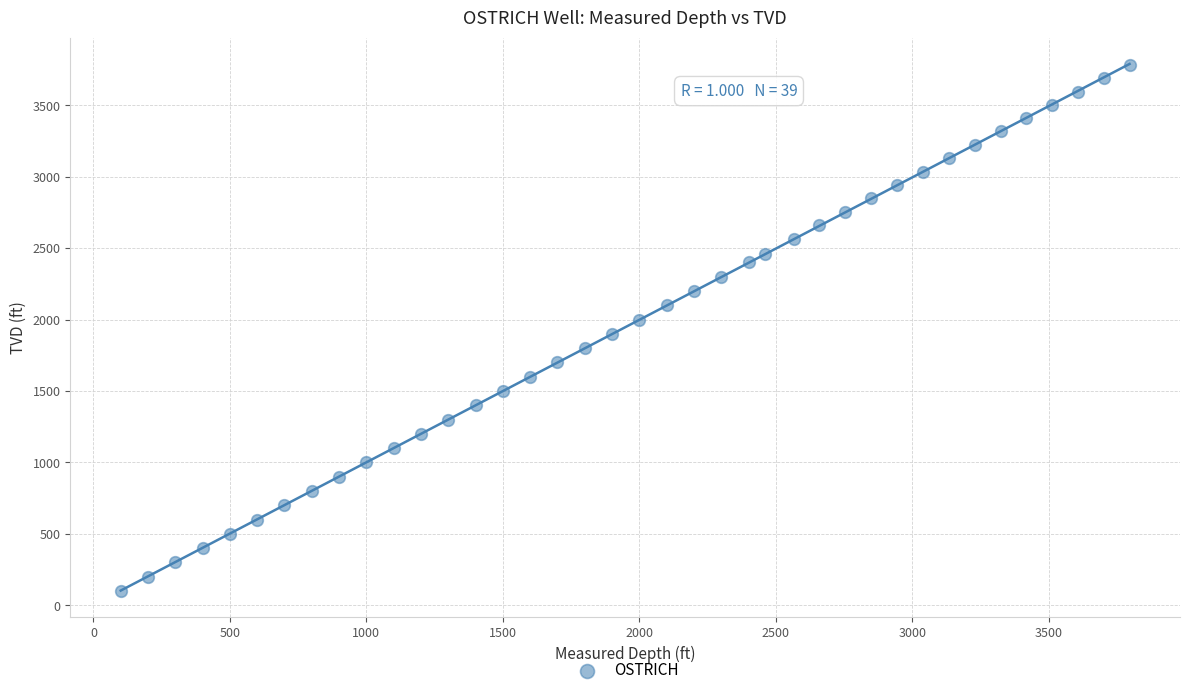

What is the range of Y values (max minus min)?

3681.6